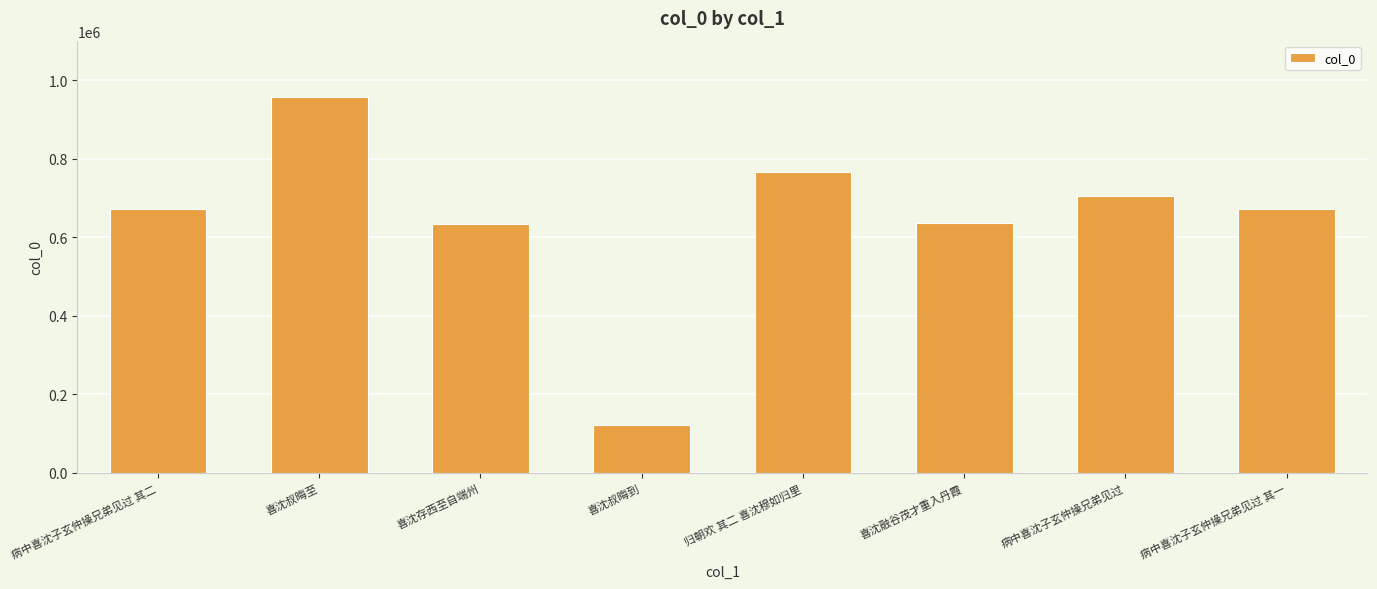

What is the difference between the maximum and minimum values?

833658